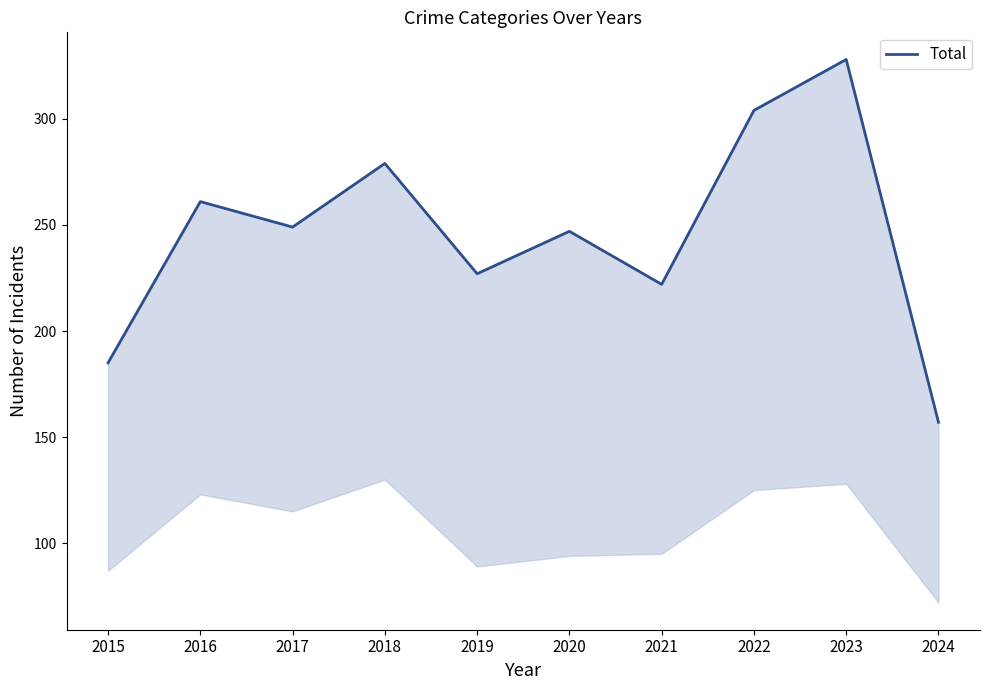

True or false: the data shows 369 at 2021.

False